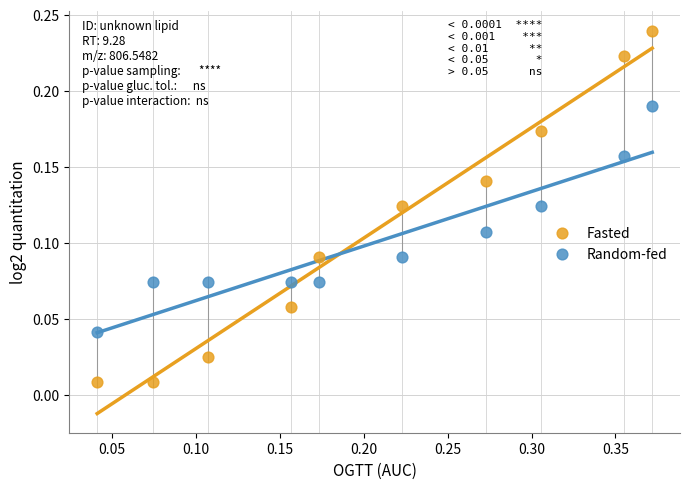

What is the X range (max minus min) for the scatter plot?

0.3